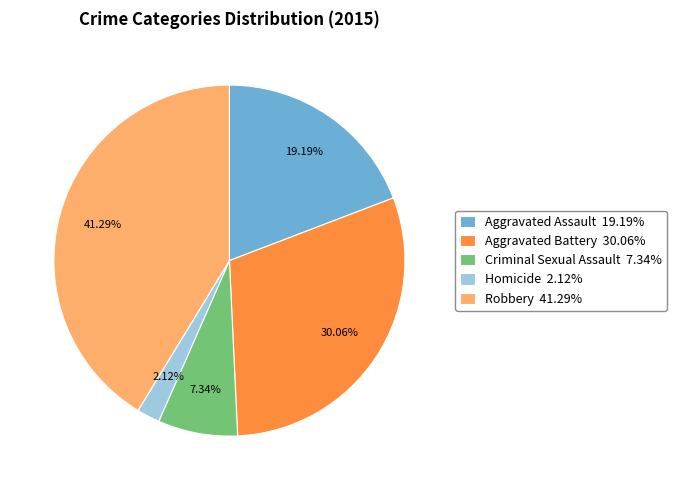

To the nearest percent, what is the average slice percentage?

20%